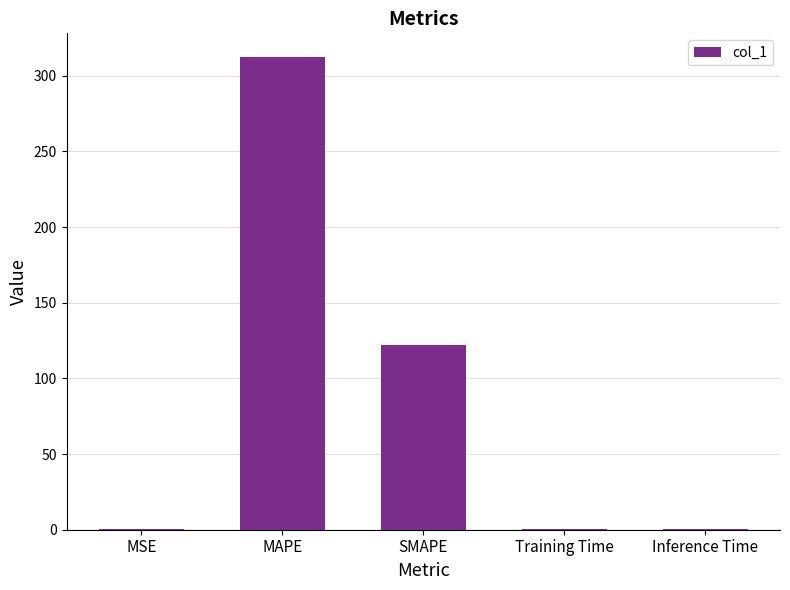

Read the value at MSE.

0.2